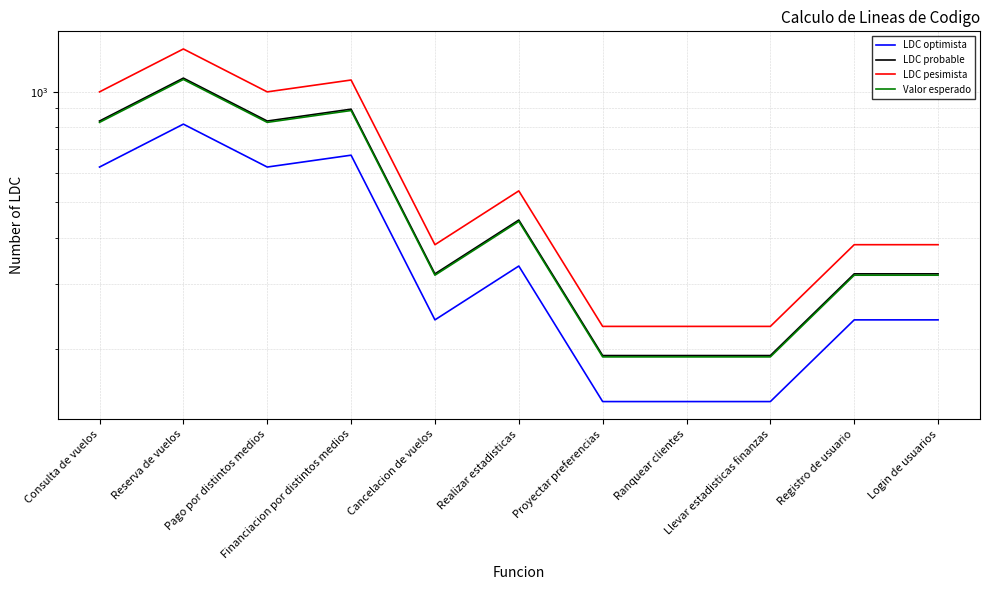

At which category does LDC probable reach its first local valley?

Pago por distintos medios